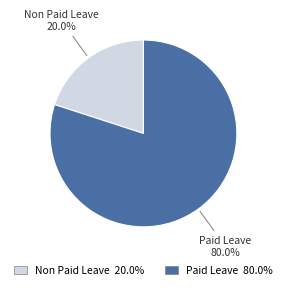

What is the total percentage of Non Paid Leave and Paid Leave?

100.0%